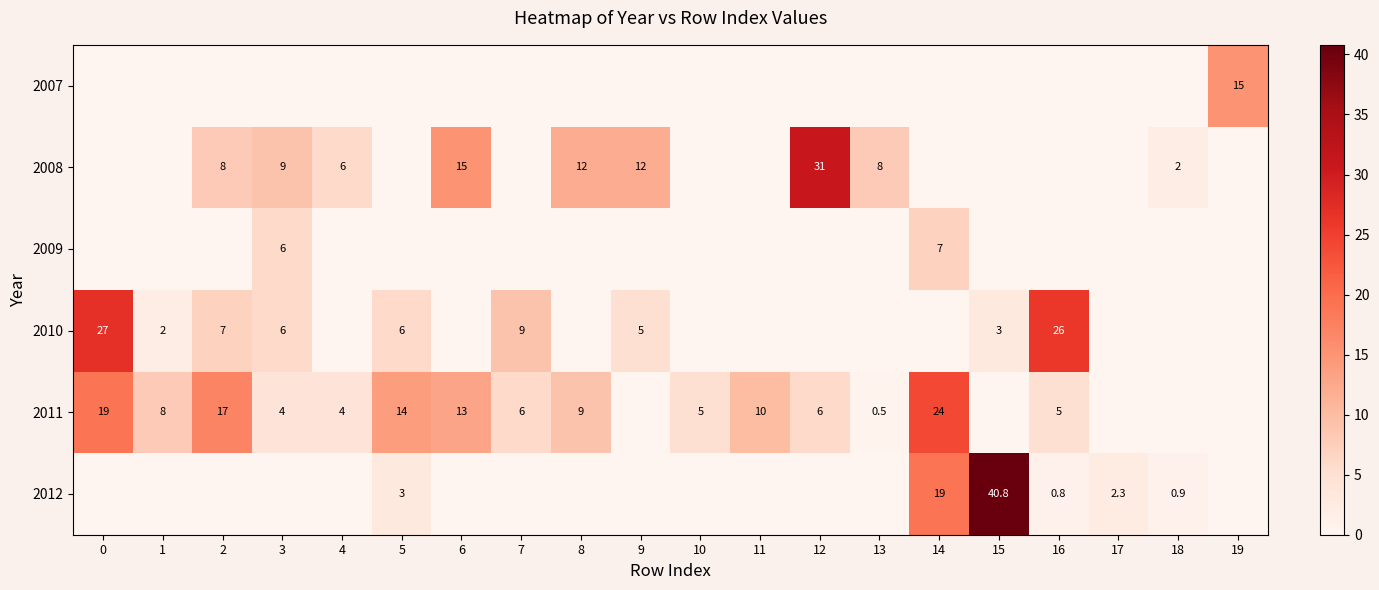

True or false: 2011 has a value of 9.5 at 12.

False